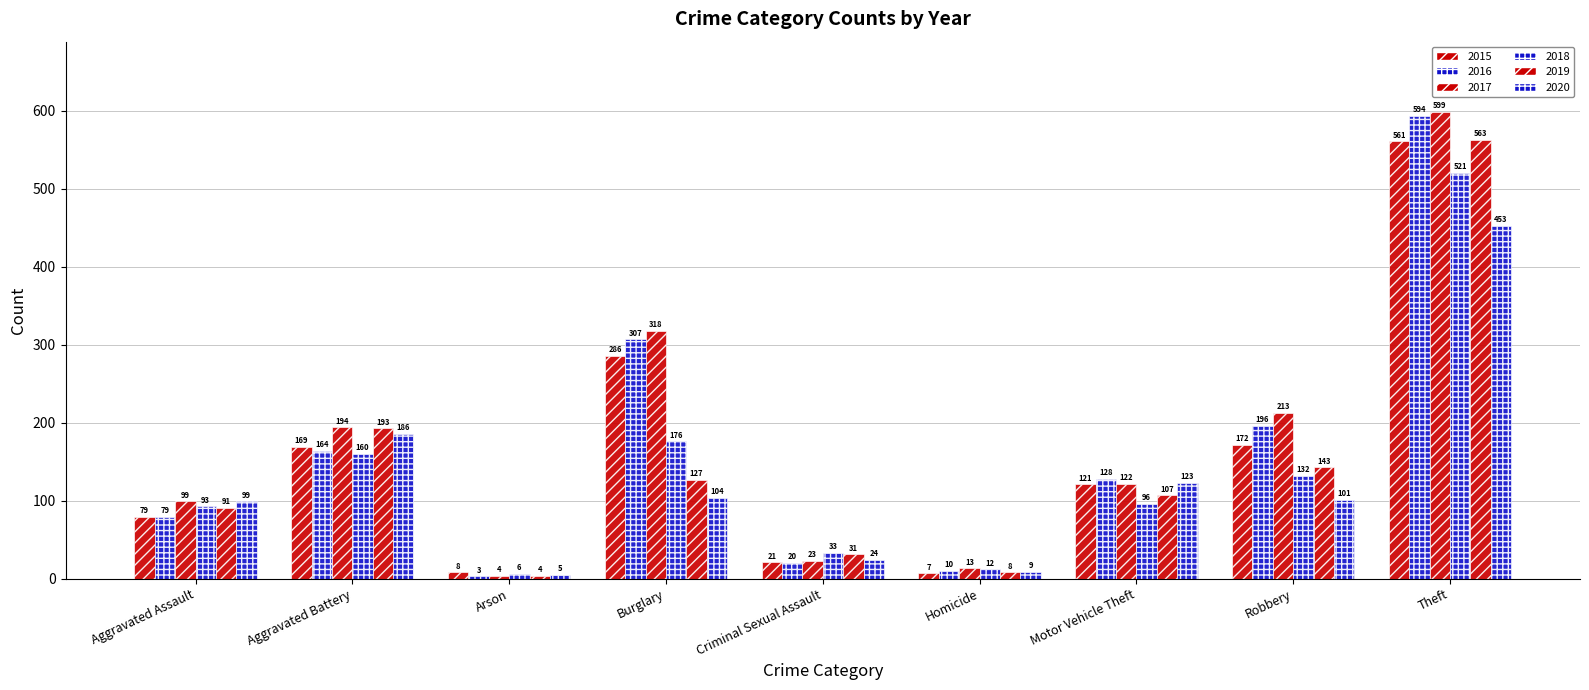

Are the bars grouped side by side (vs. stacked)?

Yes